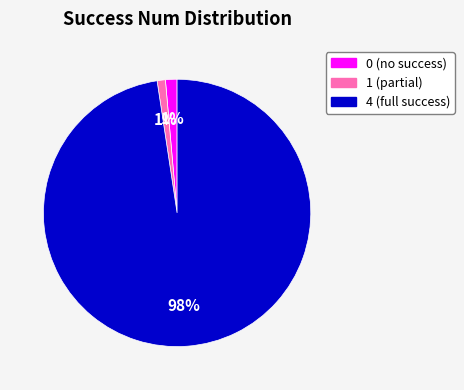

Do 4 and 0 together represent more than half of the pie?

Yes